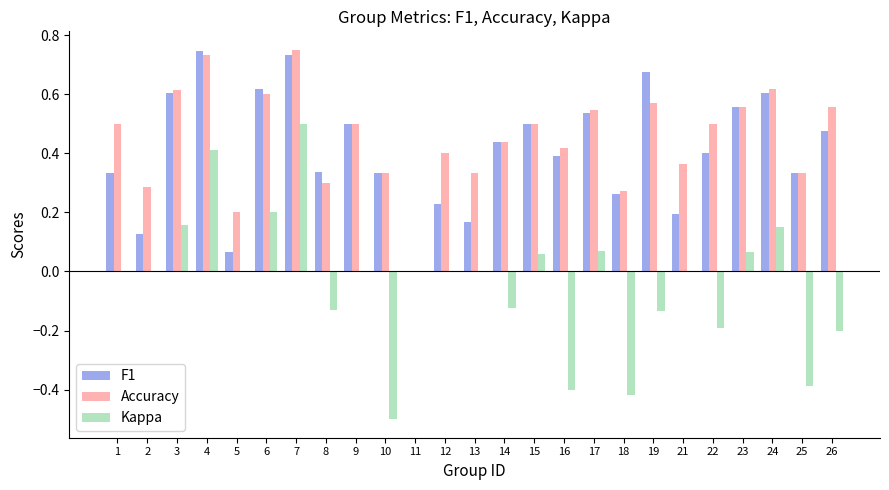

Which series changed the most between 19 and 22?

F1